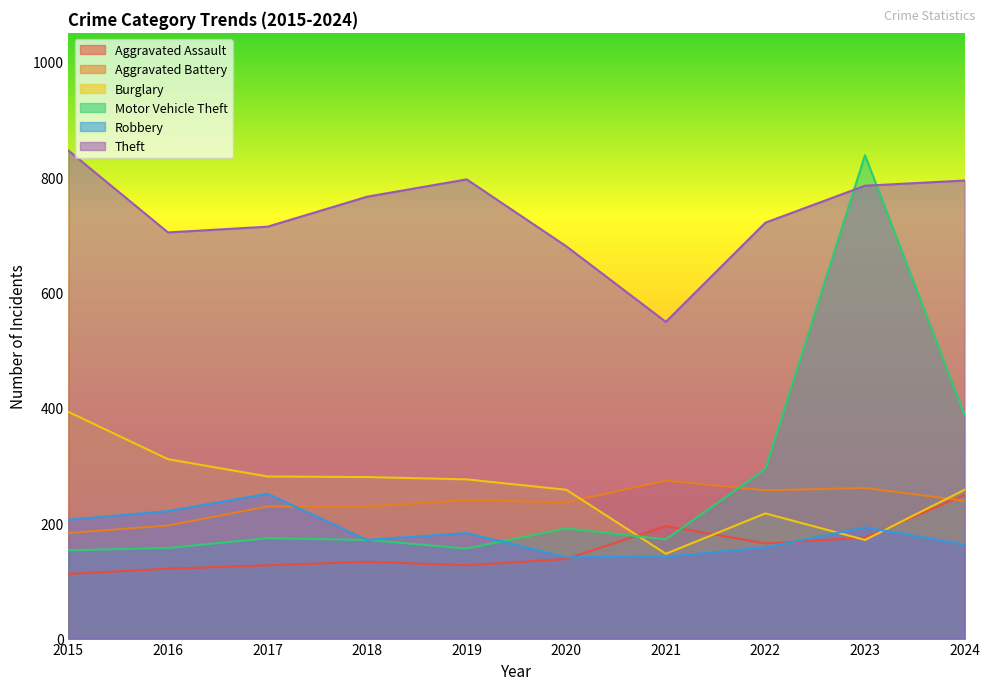

Is it true that Aggravated Assault equals 127 at 2019?

True